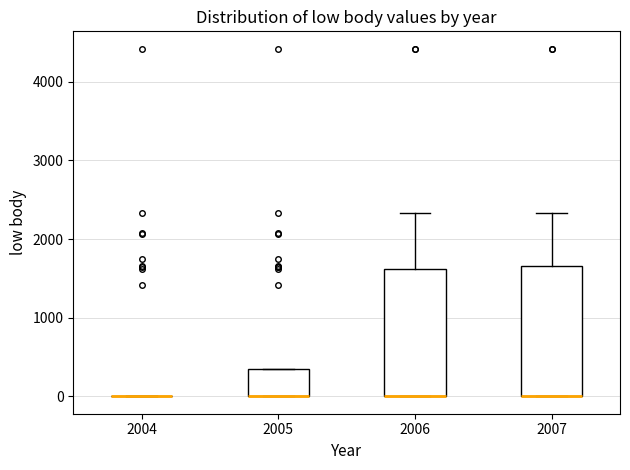

Where is the lower edge of the box at x = 2006 on the y-axis? The values are not printed on the chart, so give them approximately, as read against the axis.

0